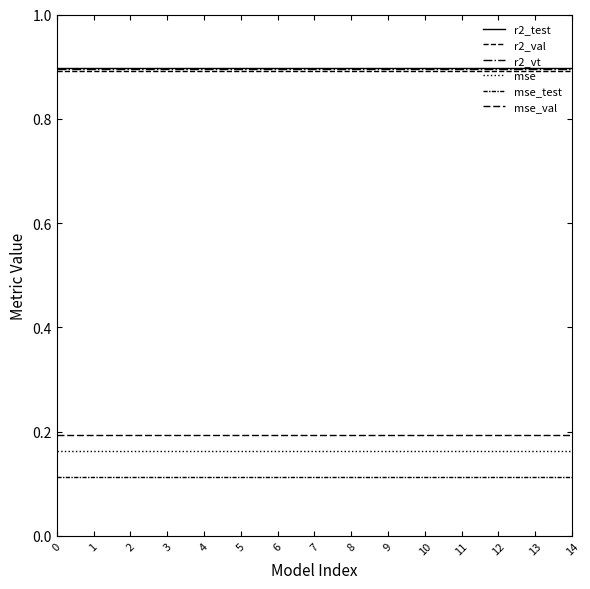

Does the chart have visible grid lines?

No